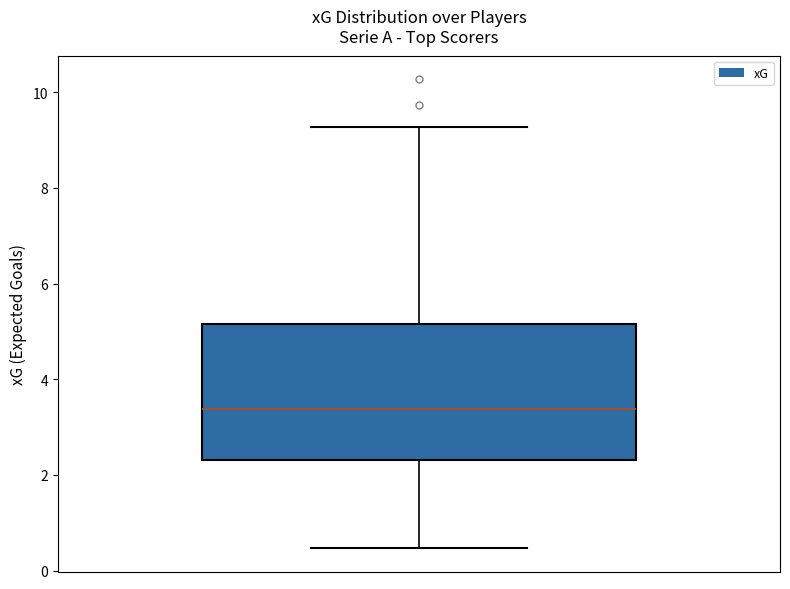

Read this box plot against the y-axis: the position of the median line, the range covered by the box, and the ends of both whiskers. The values are not printed on the chart, so give them approximately, as read against the axis.

median 3.4, box 2.4 to 5.2, whiskers 0.4 to 9.2